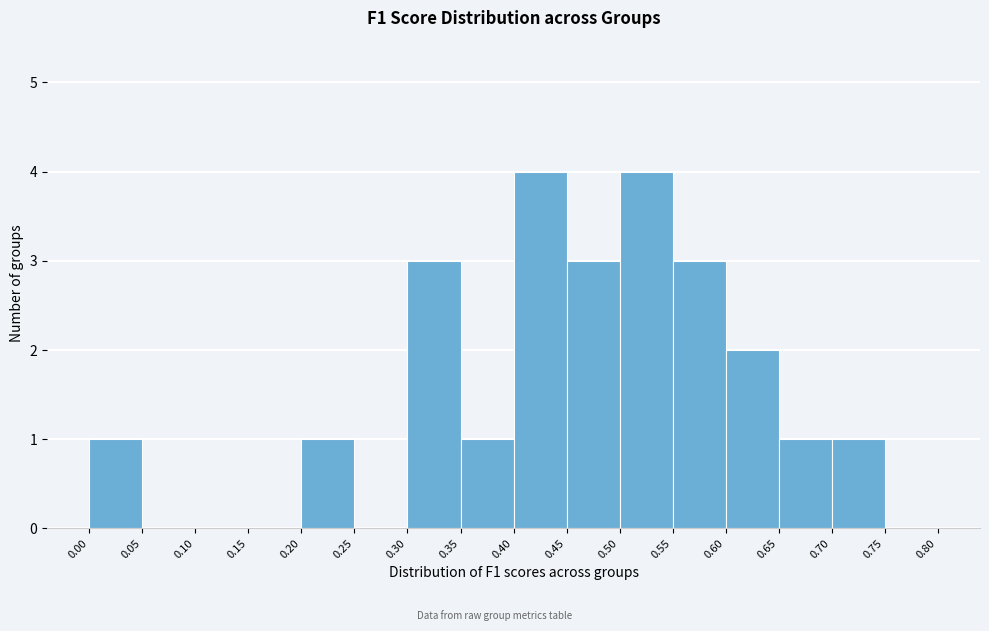

Reading left to right, transcribe this chart: for each bar, give the range it covers on the x-axis and its height. The values are not printed on the chart, so give them approximately, as read against the axis.

0.00 to 0.05: 1
0.05 to 0.10: 0
0.10 to 0.15: 0
0.15 to 0.20: 0
0.20 to 0.25: 1
0.25 to 0.30: 0
0.30 to 0.35: 3
0.35 to 0.40: 1
0.40 to 0.45: 4
0.45 to 0.50: 3
0.50 to 0.55: 4
0.55 to 0.60: 3
0.60 to 0.65: 2
0.65 to 0.70: 1
0.70 to 0.75: 1
0.75 to 0.80: 0